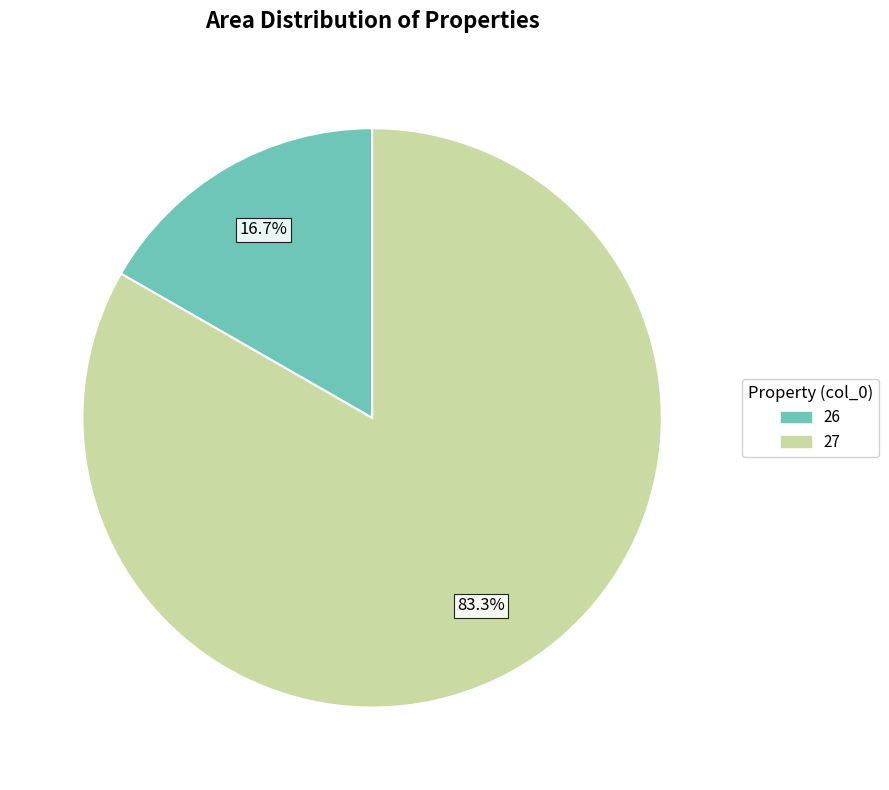

Approximately how many times larger is the value at 27 compared to 26?

5.0